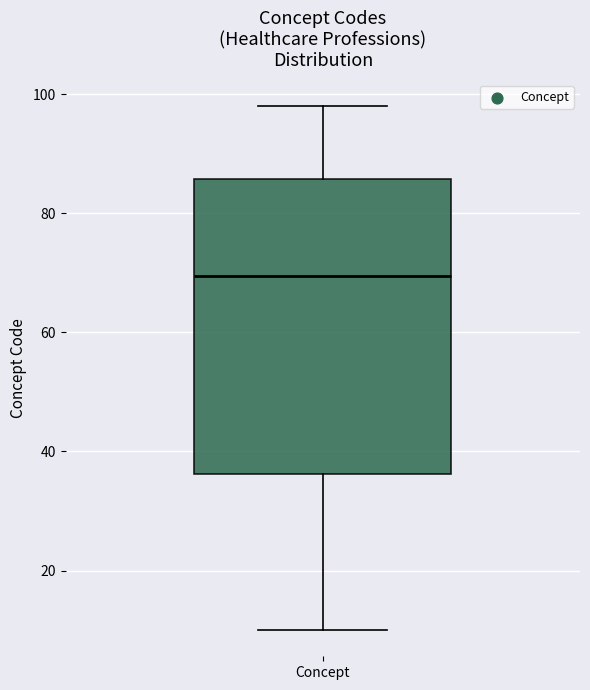

Transcribe this box plot: give where the median line is, the range the box spans, and where the two whiskers end, as read against the y-axis. The values are not printed on the chart, so give them approximately, as read against the axis.

median 70, box 36 to 86, whiskers 10 to 98